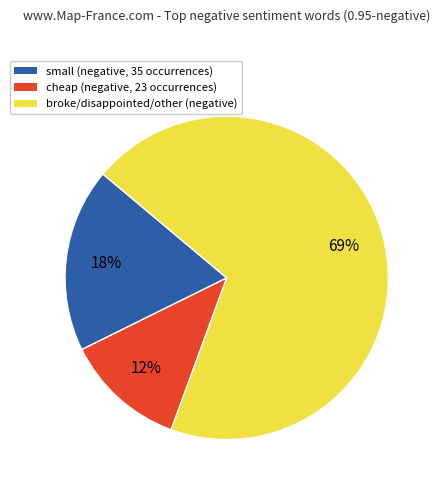

Which slice is the smallest?

cheap (negative, 23 occurrences)